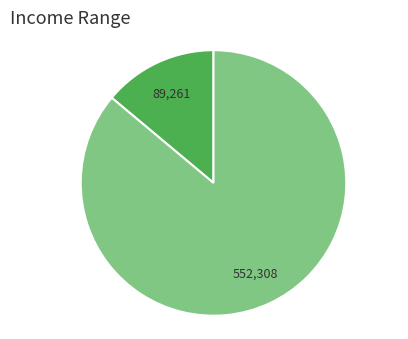

Is there any slice that represents more than half of the pie?

Yes